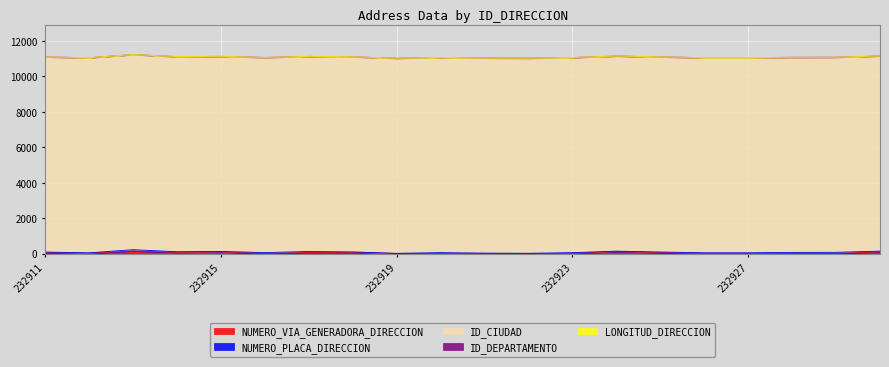

True or false: ID_DEPARTAMENTO has more than 2 interior local peaks.

False